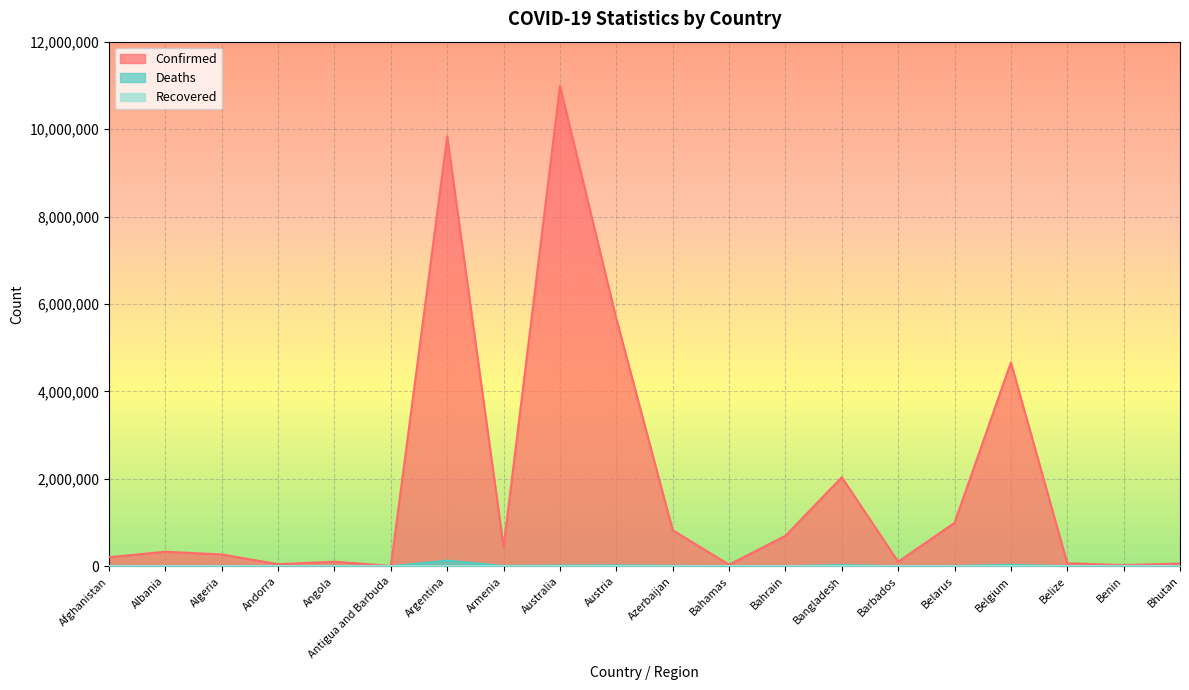

Which series has the largest range (max minus min)?

Confirmed